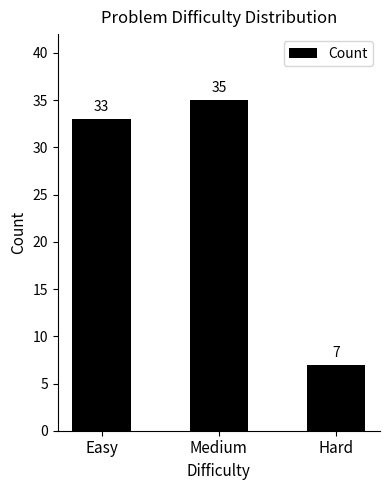

What is the maximum value shown in the chart?

35